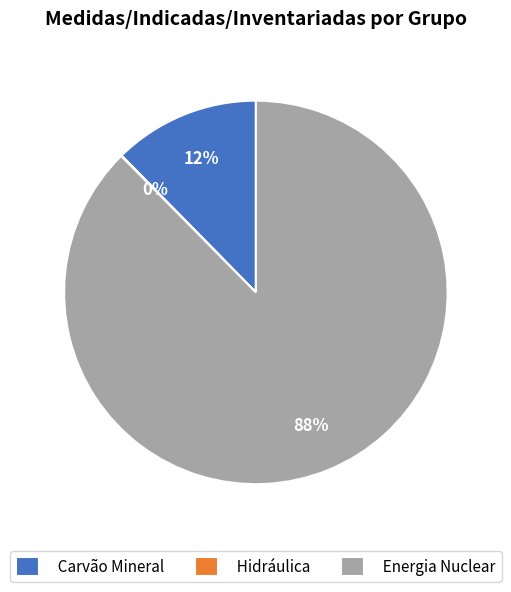

Which has a higher value, Carvão Mineral or Energia Nuclear?

Energia Nuclear